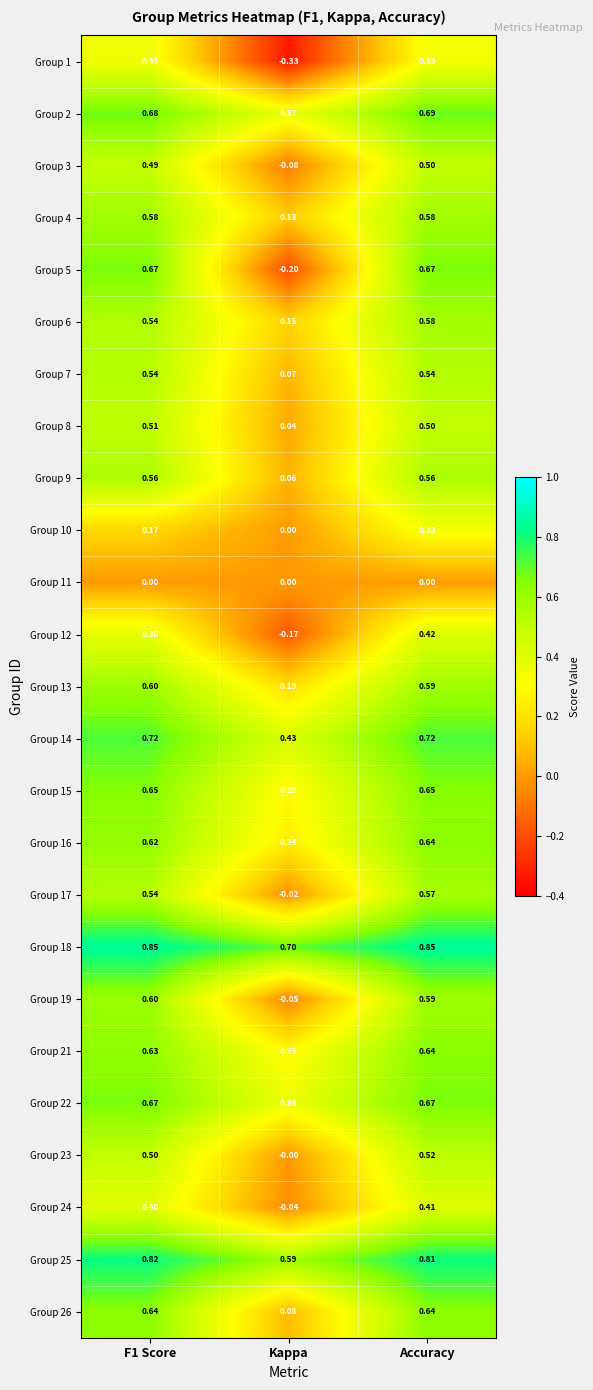

At which category is the sum across all series the highest?

Accuracy